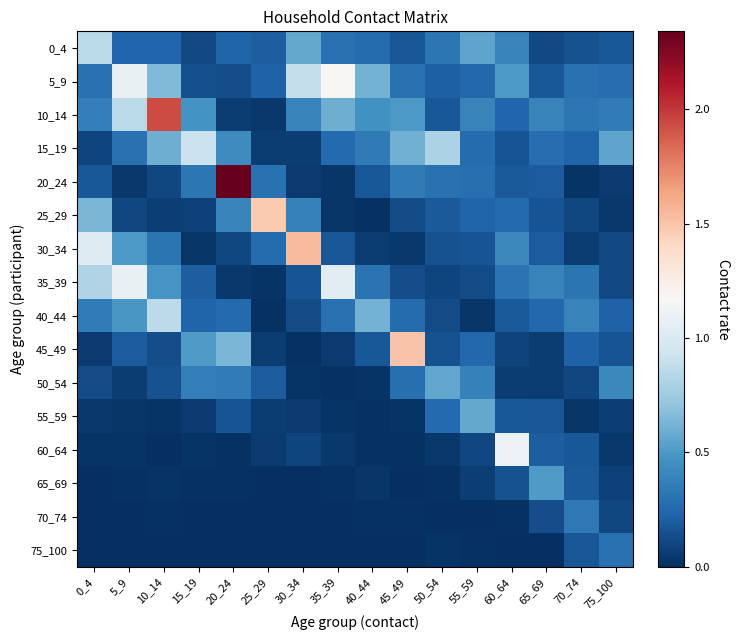

Reading left to right, list all the values displayed in this chart.

0_4: 0_4=0.9	5_9=0.2	10_14=0.2	15_19=0.1	20_24=0.2	25_29=0.2	30_34=0.6	35_39=0.3	40_44=0.3	45_49=0.2	50_54=0.3	55_59=0.6	60_64=0.4	65_69=0.1	70_74=0.2	75_100=0.2
5_9: 0_4=0.3	5_9=1.1	10_14=0.7	15_19=0.1	20_24=0.1	25_29=0.2	30_34=0.9	35_39=1.2	40_44=0.6	45_49=0.3	50_54=0.2	55_59=0.3	60_64=0.5	65_69=0.2	70_74=0.3	75_100=0.3
10_14: 0_4=0.4	5_9=0.9	10_14=1.9	15_19=0.5	20_24=0.1	25_29=0.0	30_34=0.4	35_39=0.6	40_44=0.5	45_49=0.5	50_54=0.2	55_59=0.4	60_64=0.2	65_69=0.4	70_74=0.3	75_100=0.3
15_19: 0_4=0.1	5_9=0.3	10_14=0.6	15_19=0.9	20_24=0.4	25_29=0.1	30_34=0.1	35_39=0.3	40_44=0.3	45_49=0.6	50_54=0.8	55_59=0.3	60_64=0.2	65_69=0.3	70_74=0.2	75_100=0.6
20_24: 0_4=0.2	5_9=0.0	10_14=0.1	15_19=0.3	20_24=2.3	25_29=0.3	30_34=0.1	35_39=0.0	40_44=0.2	45_49=0.3	50_54=0.3	55_59=0.3	60_64=0.2	65_69=0.2	70_74=0.0	75_100=0.1
25_29: 0_4=0.6	5_9=0.1	10_14=0.1	15_19=0.1	20_24=0.4	25_29=1.5	30_34=0.4	35_39=0.0	40_44=0.0	45_49=0.1	50_54=0.2	55_59=0.2	60_64=0.3	65_69=0.2	70_74=0.1	75_100=0.0
30_34: 0_4=1.0	5_9=0.5	10_14=0.3	15_19=0.0	20_24=0.1	25_29=0.3	30_34=1.5	35_39=0.2	40_44=0.1	45_49=0.0	50_54=0.1	55_59=0.2	60_64=0.4	65_69=0.2	70_74=0.1	75_100=0.1
35_39: 0_4=0.8	5_9=1.1	10_14=0.5	15_19=0.2	20_24=0.0	25_29=0.0	30_34=0.2	35_39=1.0	40_44=0.3	45_49=0.1	50_54=0.1	55_59=0.1	60_64=0.3	65_69=0.4	70_74=0.3	75_100=0.1
40_44: 0_4=0.4	5_9=0.5	10_14=0.9	15_19=0.2	20_24=0.3	25_29=0.0	30_34=0.1	35_39=0.3	40_44=0.6	45_49=0.3	50_54=0.1	55_59=0.0	60_64=0.2	65_69=0.3	70_74=0.4	75_100=0.2
45_49: 0_4=0.1	5_9=0.2	10_14=0.1	15_19=0.5	20_24=0.6	25_29=0.1	30_34=0.0	35_39=0.1	40_44=0.2	45_49=1.5	50_54=0.1	55_59=0.3	60_64=0.1	65_69=0.1	70_74=0.2	75_100=0.2
50_54: 0_4=0.1	5_9=0.1	10_14=0.2	15_19=0.4	20_24=0.4	25_29=0.2	30_34=0.0	35_39=0.0	40_44=0.0	45_49=0.3	50_54=0.6	55_59=0.4	60_64=0.1	65_69=0.1	70_74=0.1	75_100=0.4
55_59: 0_4=0.0	5_9=0.0	10_14=0.0	15_19=0.0	20_24=0.2	25_29=0.1	30_34=0.0	35_39=0.0	40_44=0.0	45_49=0.0	50_54=0.3	55_59=0.6	60_64=0.2	65_69=0.2	70_74=0.0	75_100=0.1
60_64: 0_4=0.0	5_9=0.0	10_14=0.0	15_19=0.0	20_24=0.0	25_29=0.0	30_34=0.1	35_39=0.0	40_44=0.0	45_49=0.0	50_54=0.0	55_59=0.1	60_64=1.1	65_69=0.2	70_74=0.2	75_100=0.0
65_69: 0_4=0.0	5_9=0.0	10_14=0.0	15_19=0.0	20_24=0.0	25_29=0.0	30_34=0.0	35_39=0.0	40_44=0.0	45_49=0.0	50_54=0.0	55_59=0.1	60_64=0.2	65_69=0.5	70_74=0.2	75_100=0.1
70_74: 0_4=0.0	5_9=0.0	10_14=0.0	15_19=0.0	20_24=0.0	25_29=0.0	30_34=0.0	35_39=0.0	40_44=0.0	45_49=0.0	50_54=0.0	55_59=0.0	60_64=0.0	65_69=0.1	70_74=0.3	75_100=0.1
75_100: 0_4=0.0	5_9=0.0	10_14=0.0	15_19=0.0	20_24=0.0	25_29=0.0	30_34=0.0	35_39=0.0	40_44=0.0	45_49=0.0	50_54=0.0	55_59=0.0	60_64=0.0	65_69=0.0	70_74=0.2	75_100=0.3